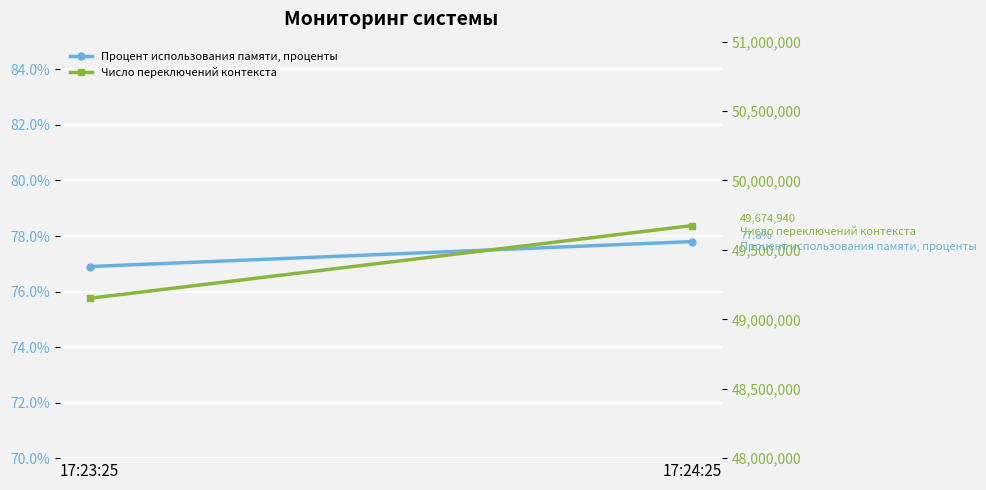

What value does the Процент использования памяти, проценты series have at 17:23:25?

76.9